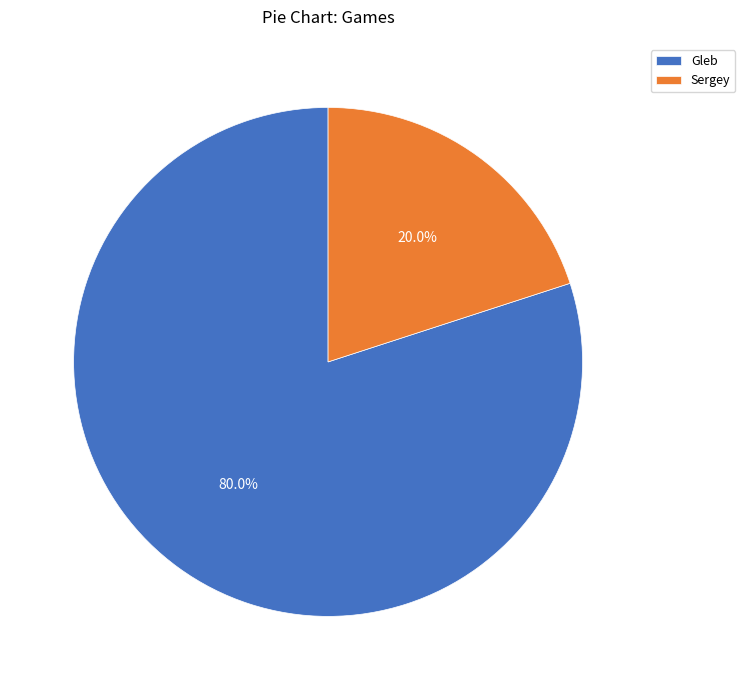

To the nearest percent, what portion does Sergey represent?

20%